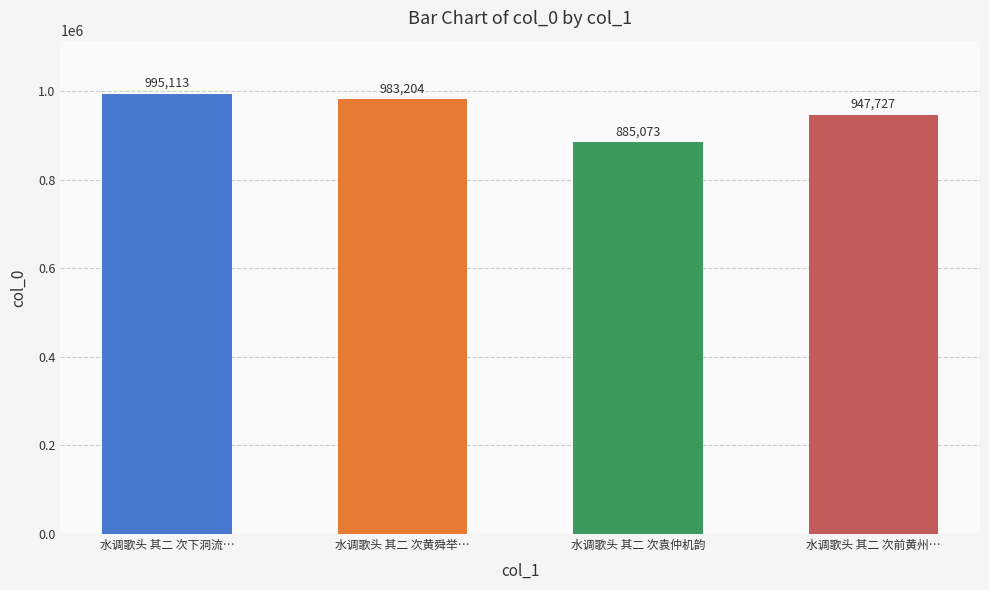

Is it true that the value at 水调歌头 其二 次下洞流… is 995113?

True